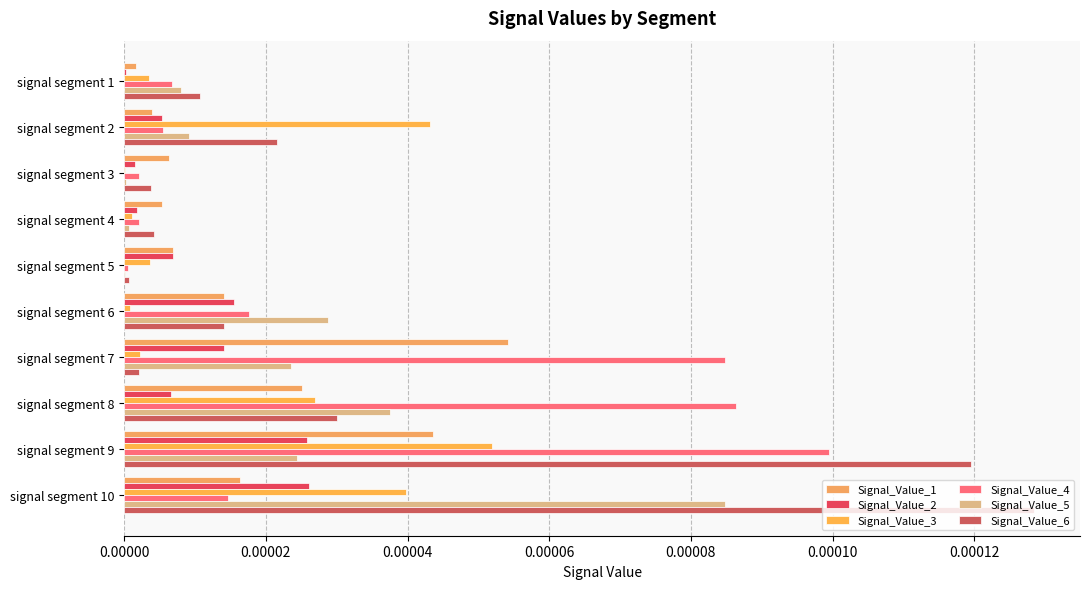

Count the number of categories in the chart.

10